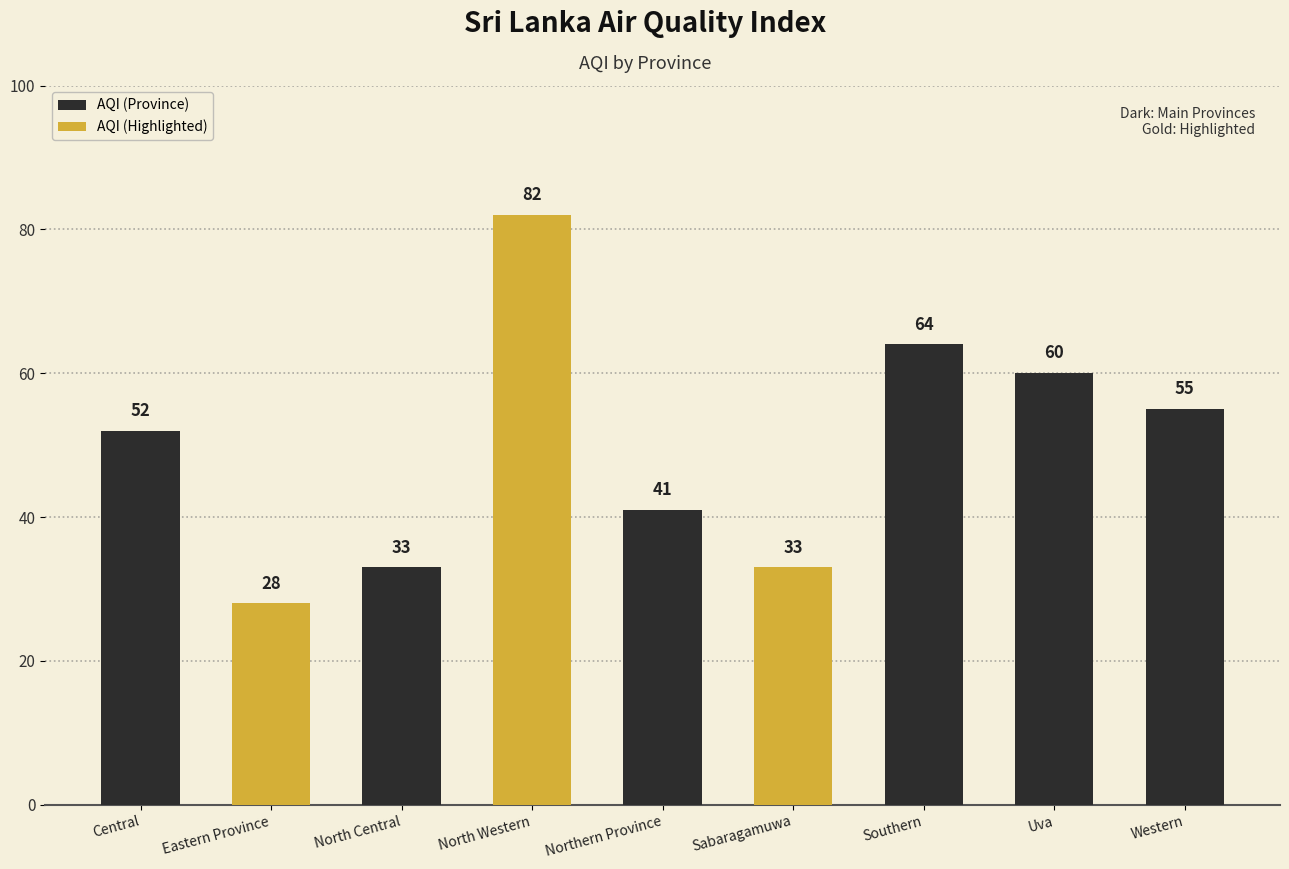

Rank the categories by value from lowest to highest.

Eastern Province, North Central, Sabaragamuwa, Northern Province, Central, Western, Uva, Southern, North Western